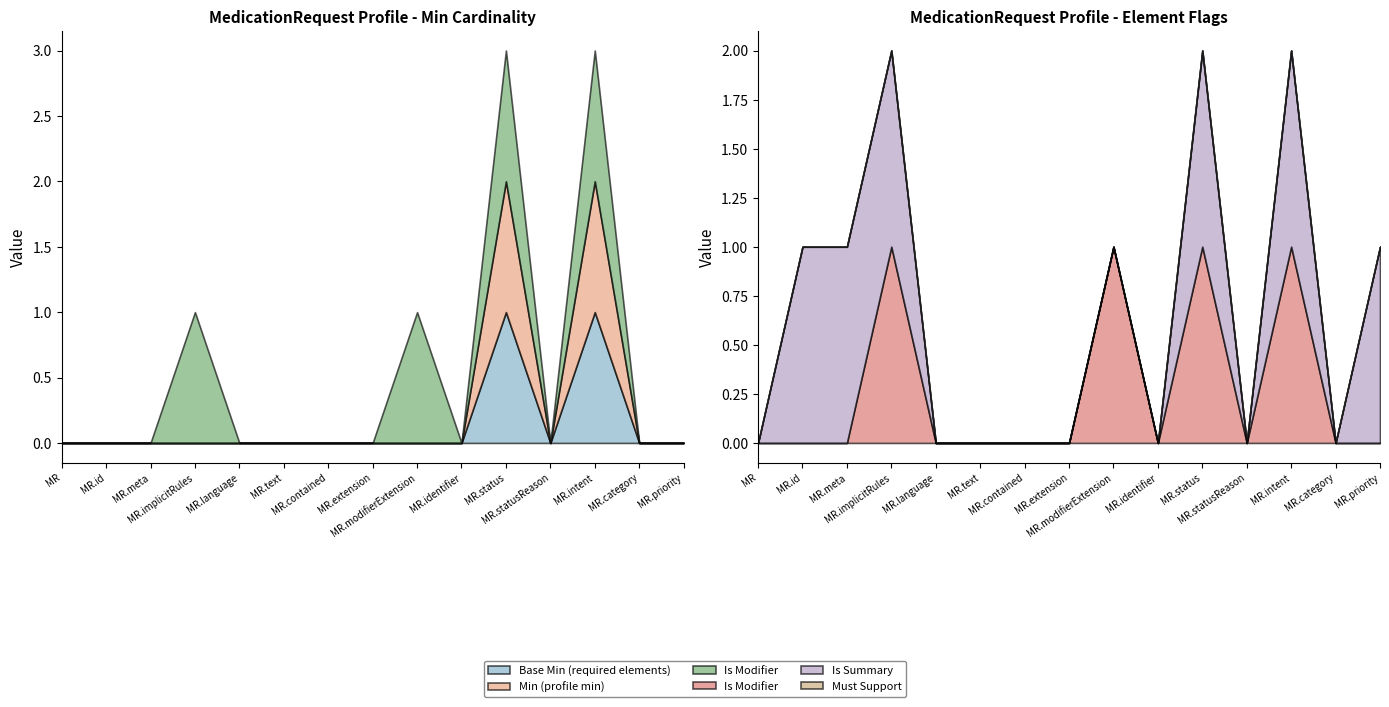

Which has a higher value, MedicationRequest.id or MedicationRequest.statusReason?

MedicationRequest.id